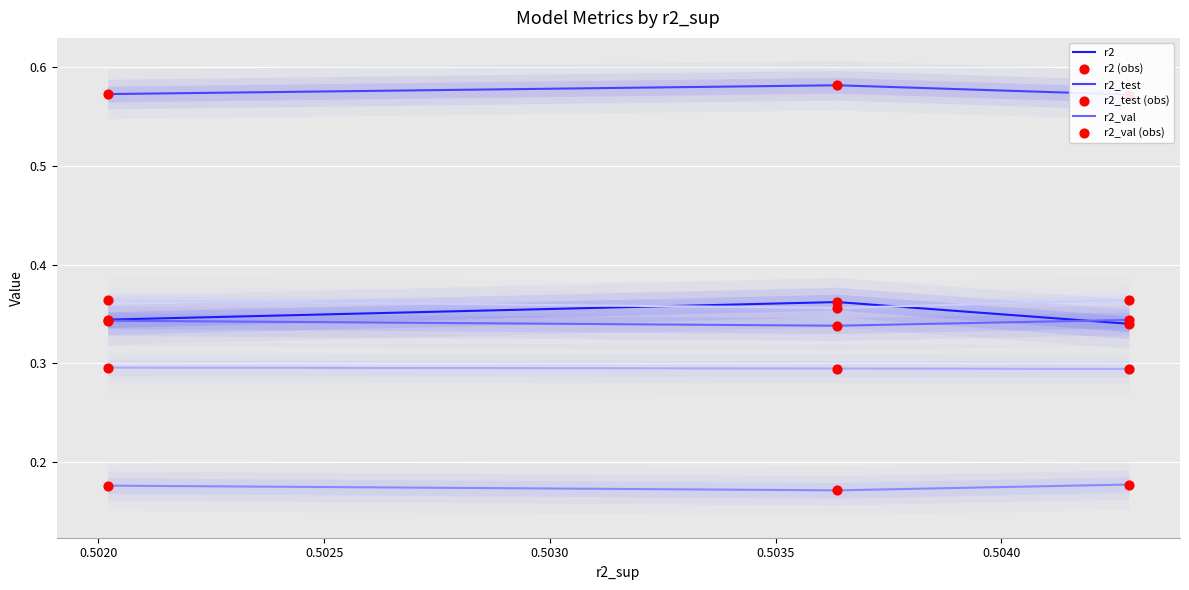

Which series contains the highest Y value?

r2_test